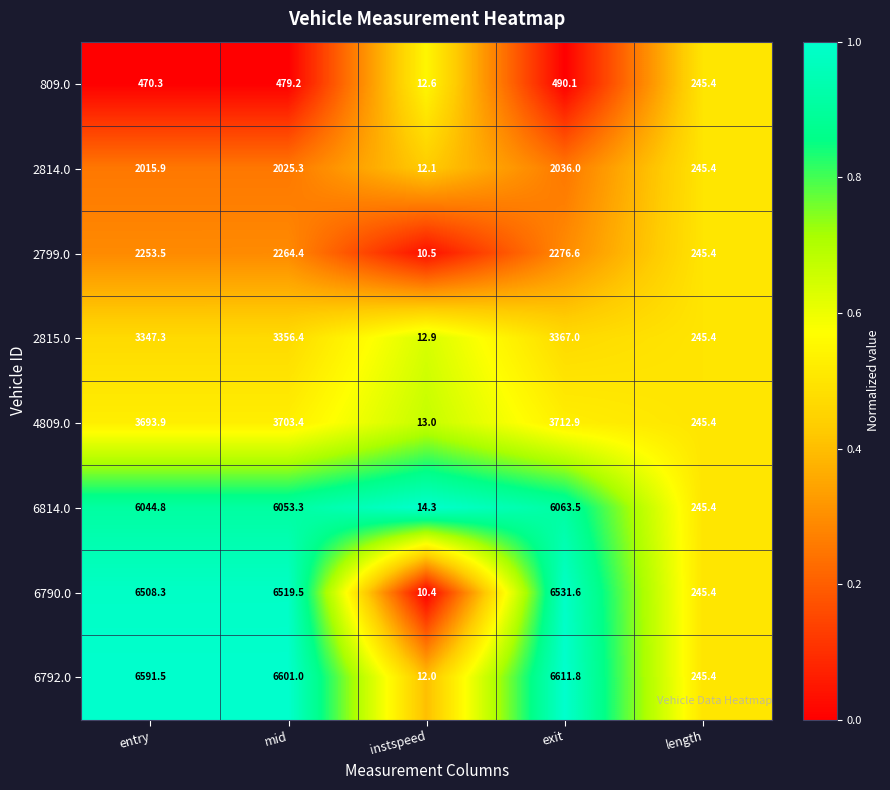

Where does the 6792.0 series first go above 6591?

entry